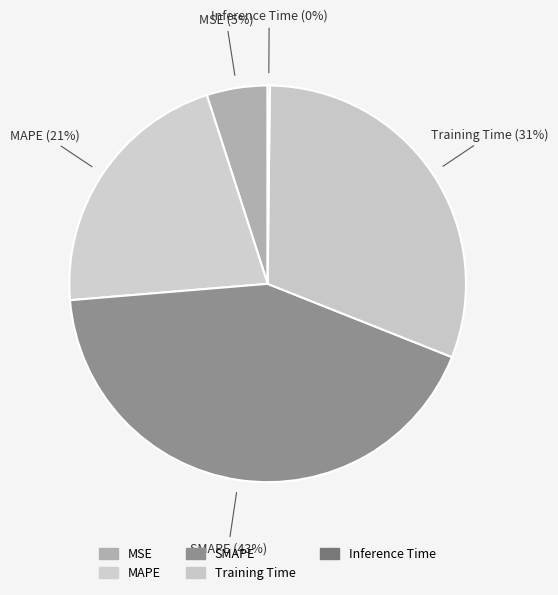

Is the sum of MAPE and SMAPE greater than half?

Yes